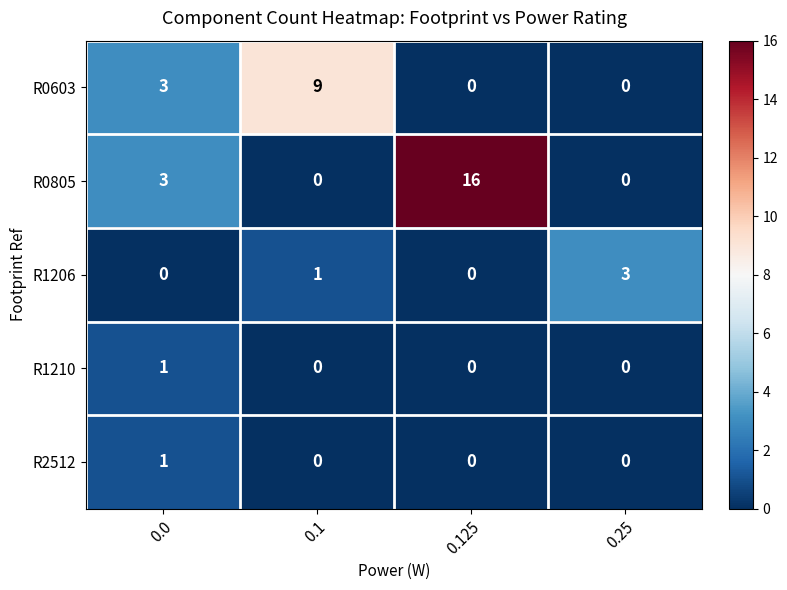

What is the difference between the R0603 values at 0.1 and 0.25?

9